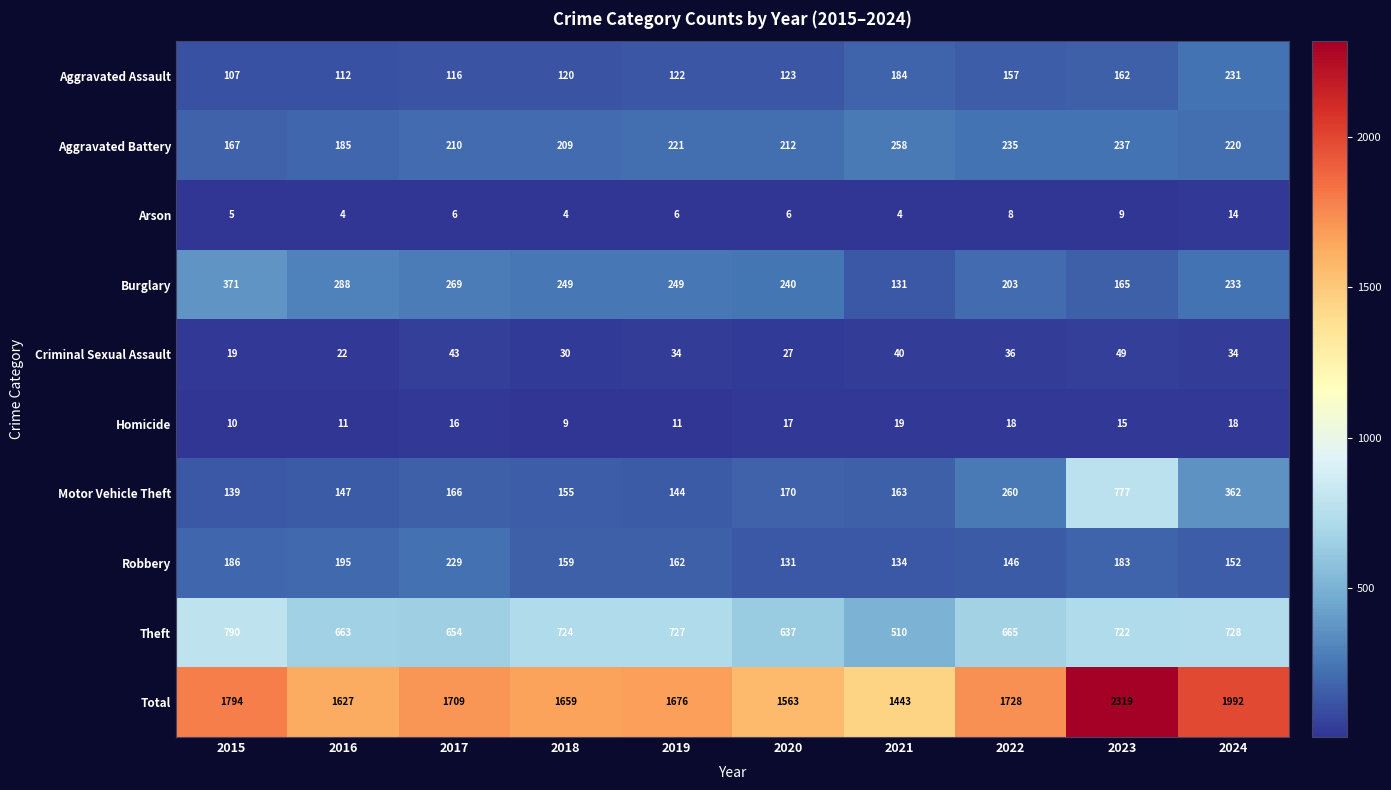

Which series has the widest spread of values?

Total